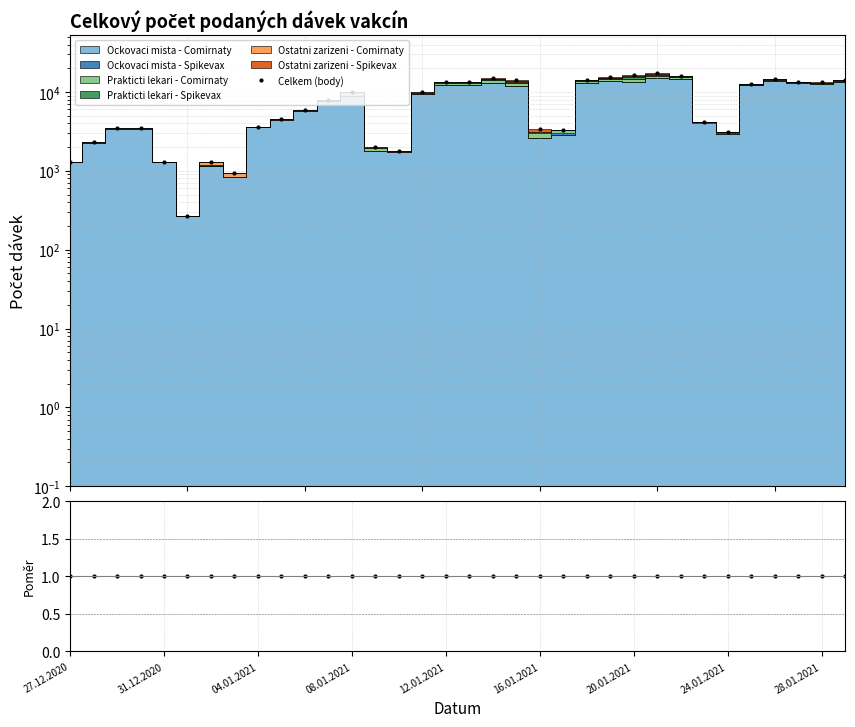

What is the sum of the ratio values at 33 and 26?

2.0